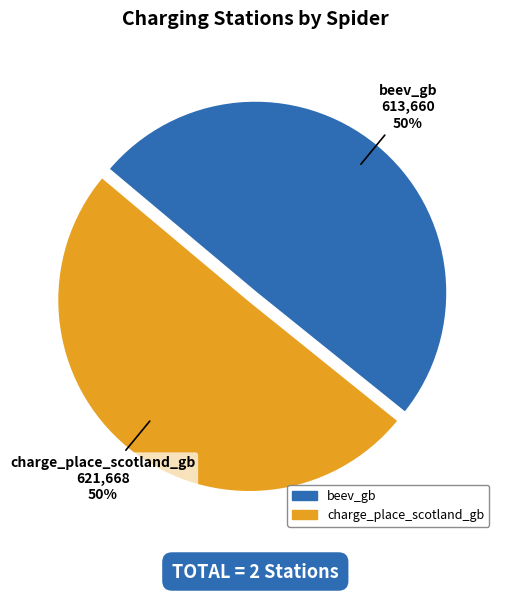

Approximately how many times larger is the value at charge_place_scotland_gb compared to beev_gb?

1.0